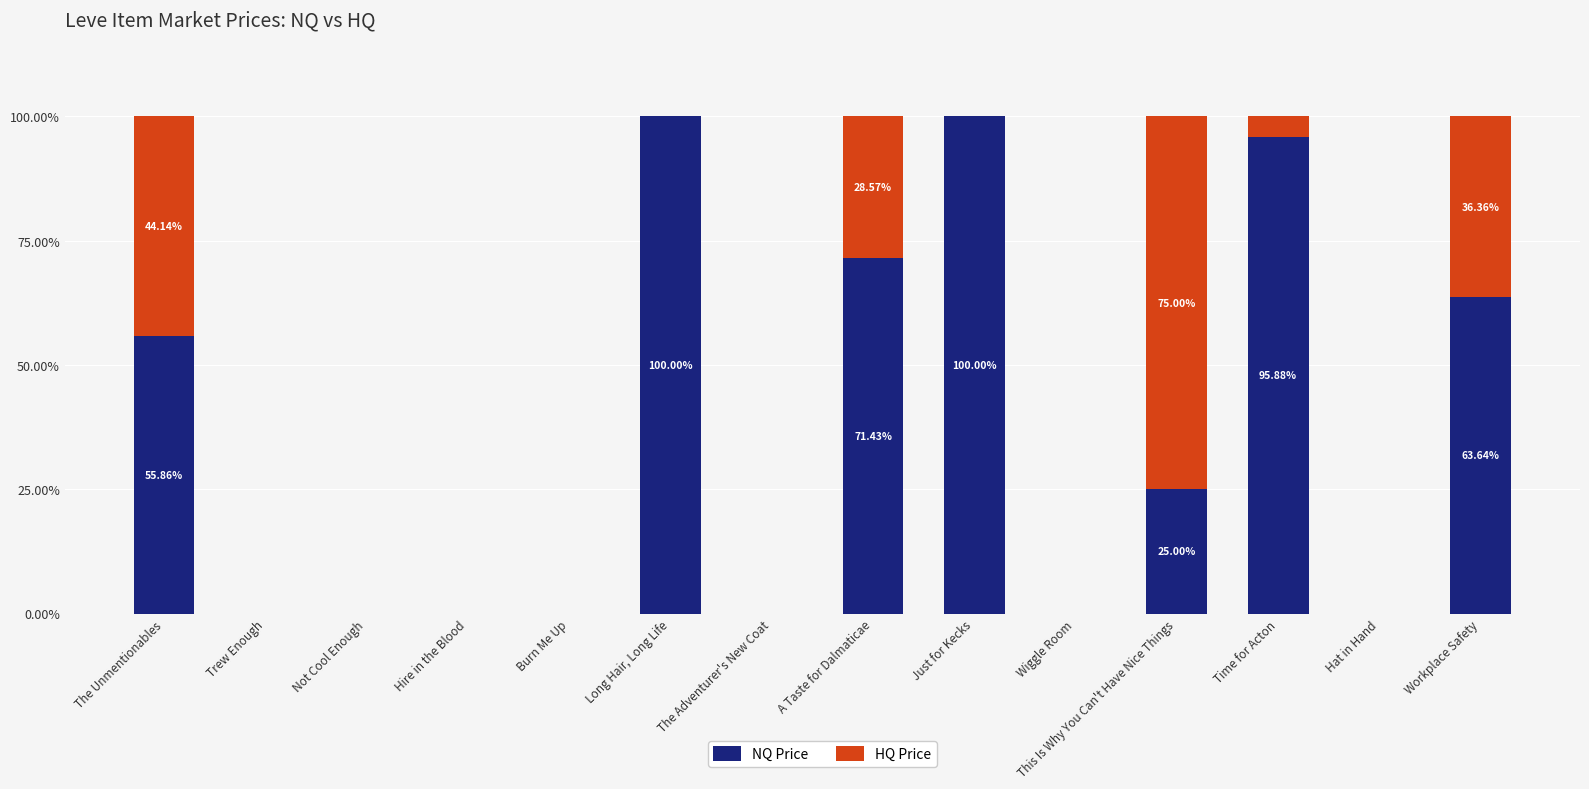

What is the sum of all NQ Price values?

511.8